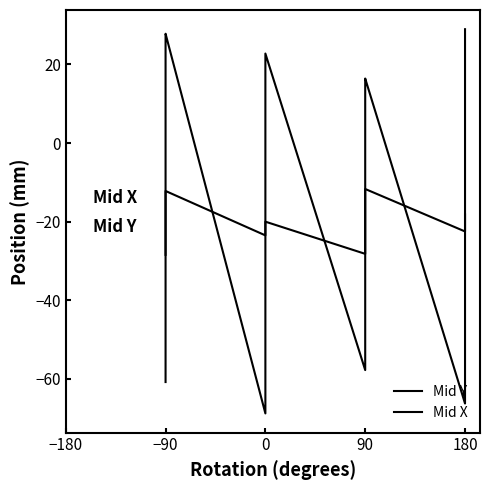

What is the spread (max minus min) of values at 90?

29.6